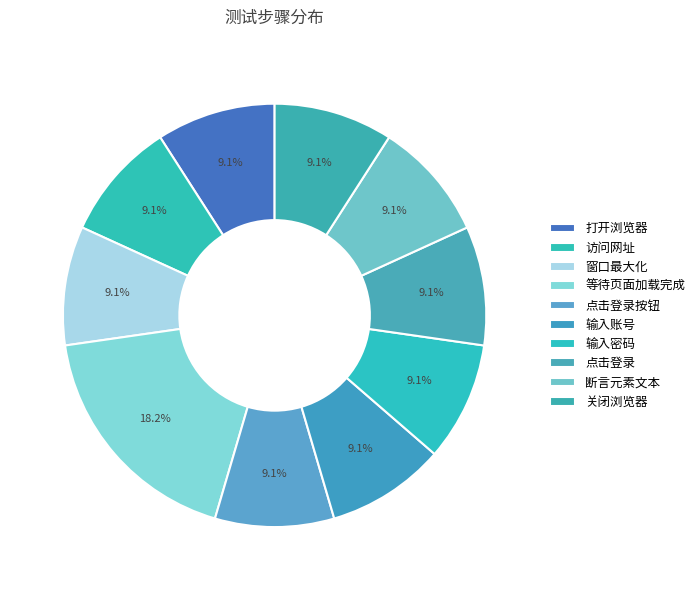

Which slice is the largest?

等待页面加载完成